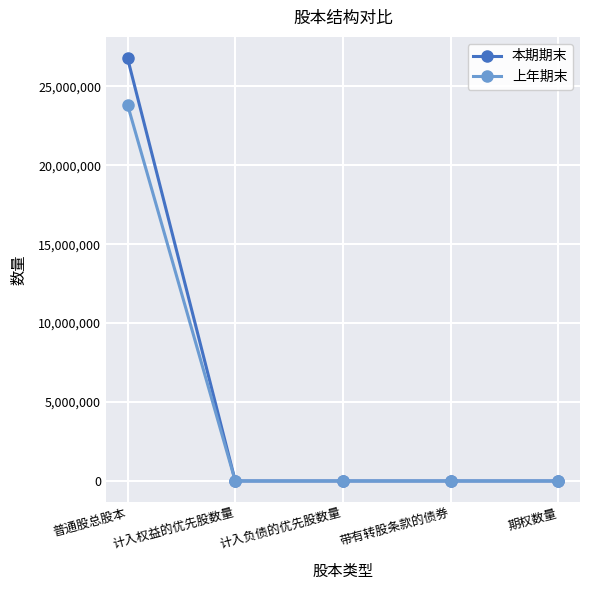

True or false: 上年期末 has more than 2 points higher than both neighbors.

False